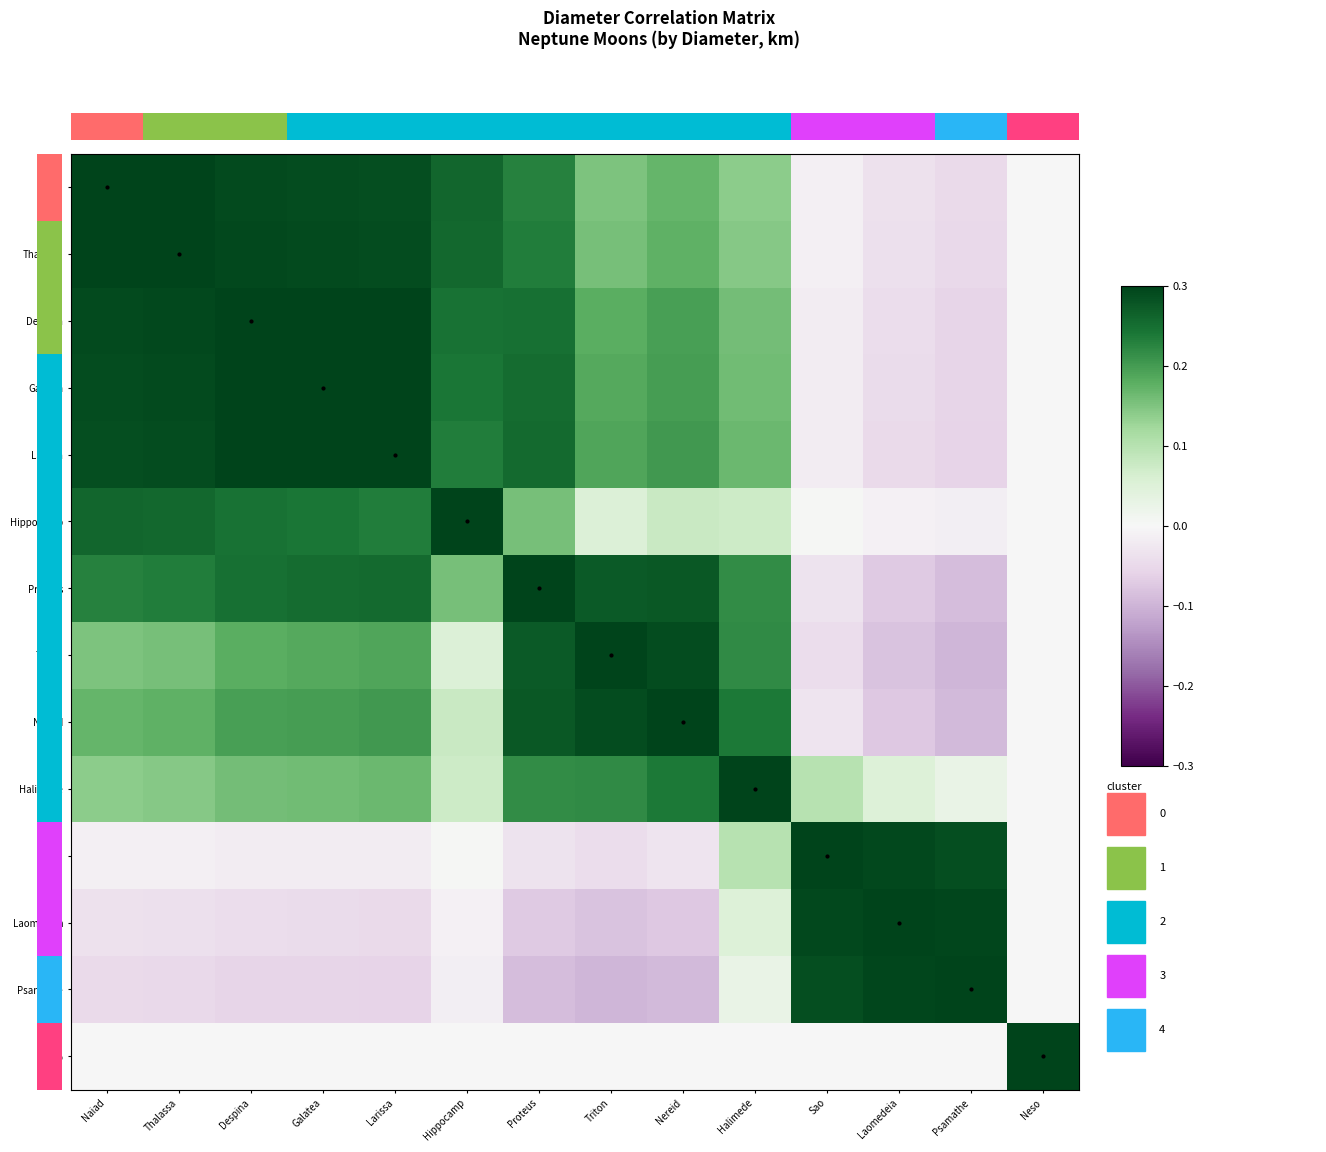

Which series changed the most between Larissa and Halimede?

Hippocamp